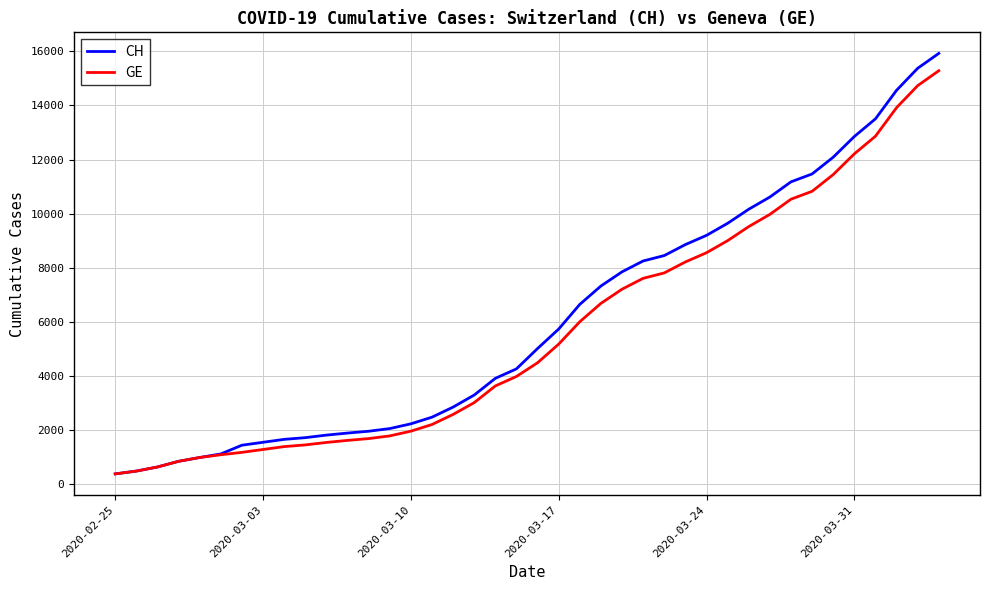

How many values in the GE series are below 4485?

20